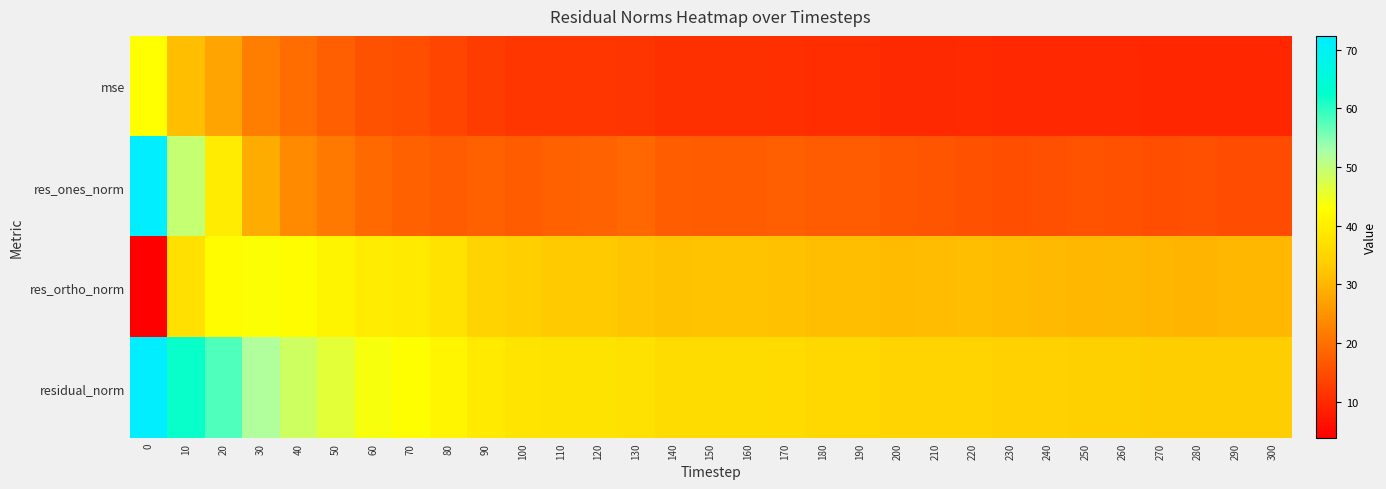

Which series has the largest total across all categories?

residual_norm